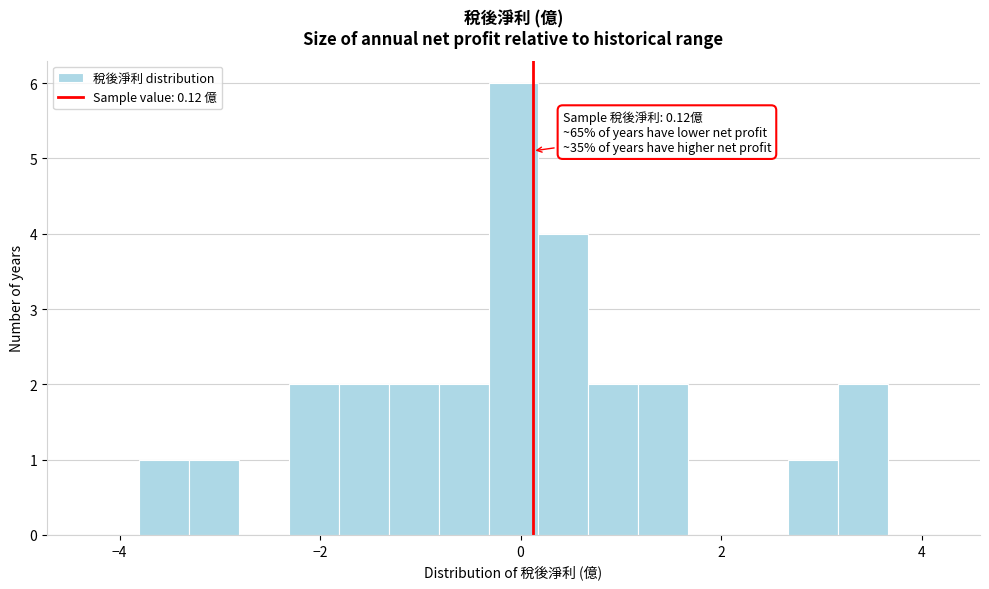

Read against the x-axis, roughly where is the centre of the tallest bar?

0.0